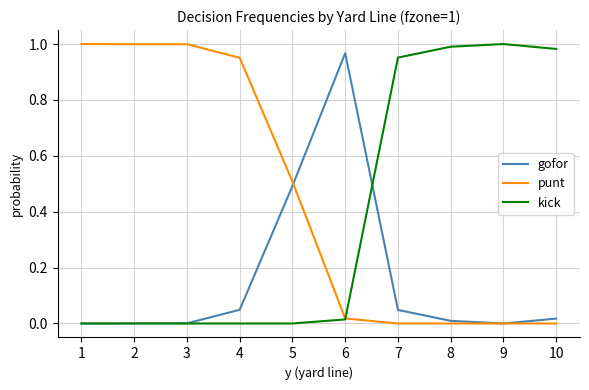

What is the sum of the gofor values at 10 and 7?

0.1